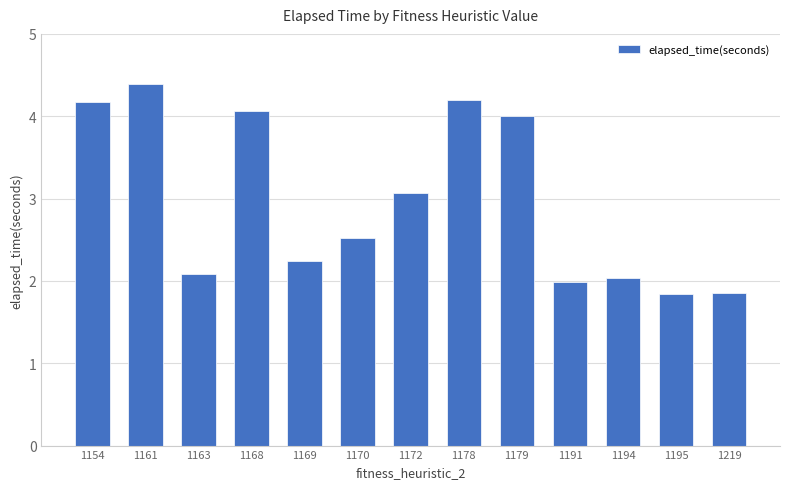

Does the chart contain stacked bars?

No